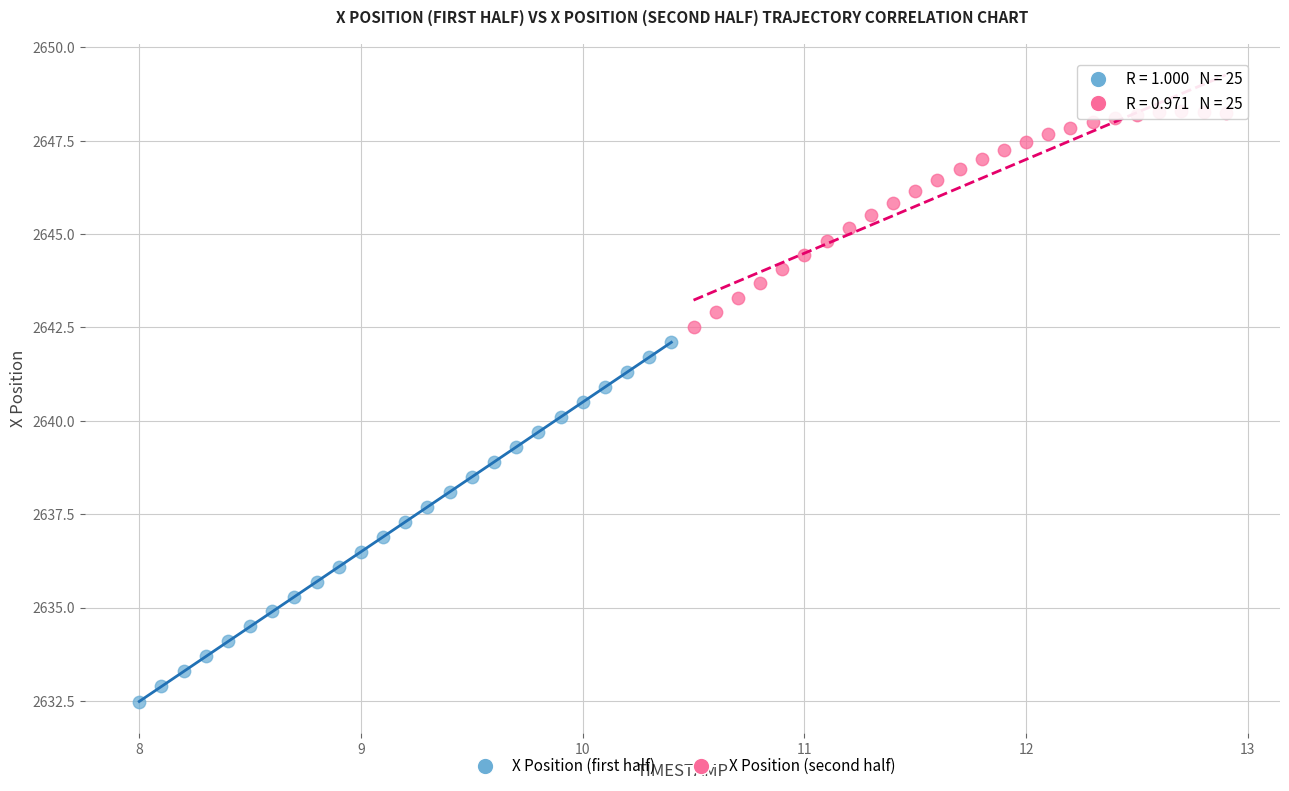

Which series has the largest Y range (max minus min)?

X Position (first half)